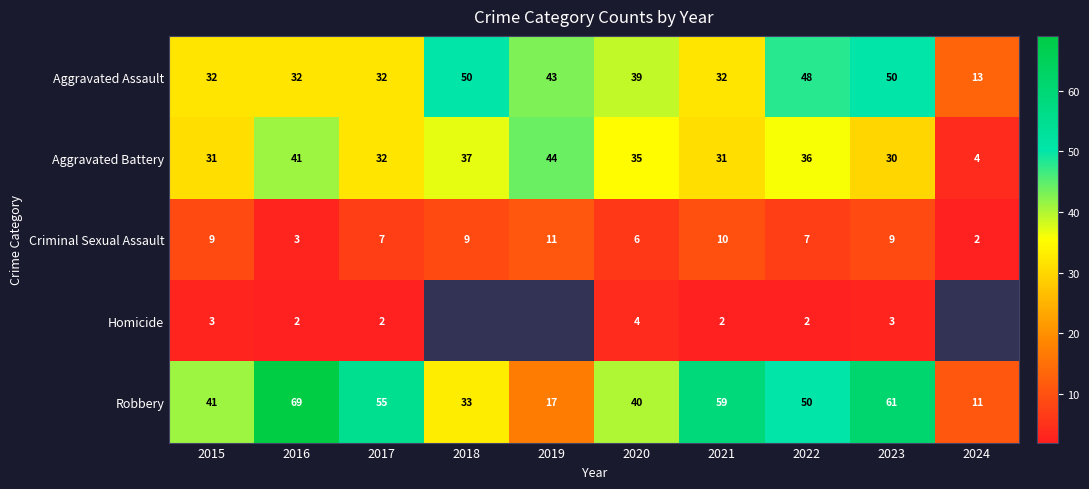

Which category has the highest value in the Aggravated Battery series?

2019